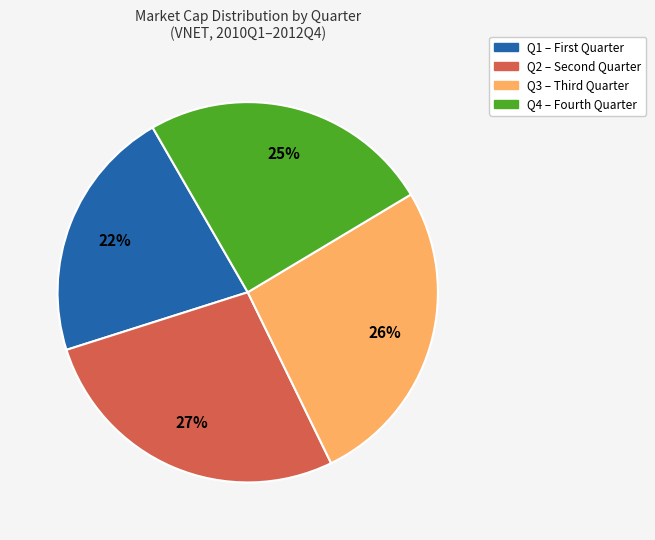

Is there any slice that represents more than half of the pie?

No